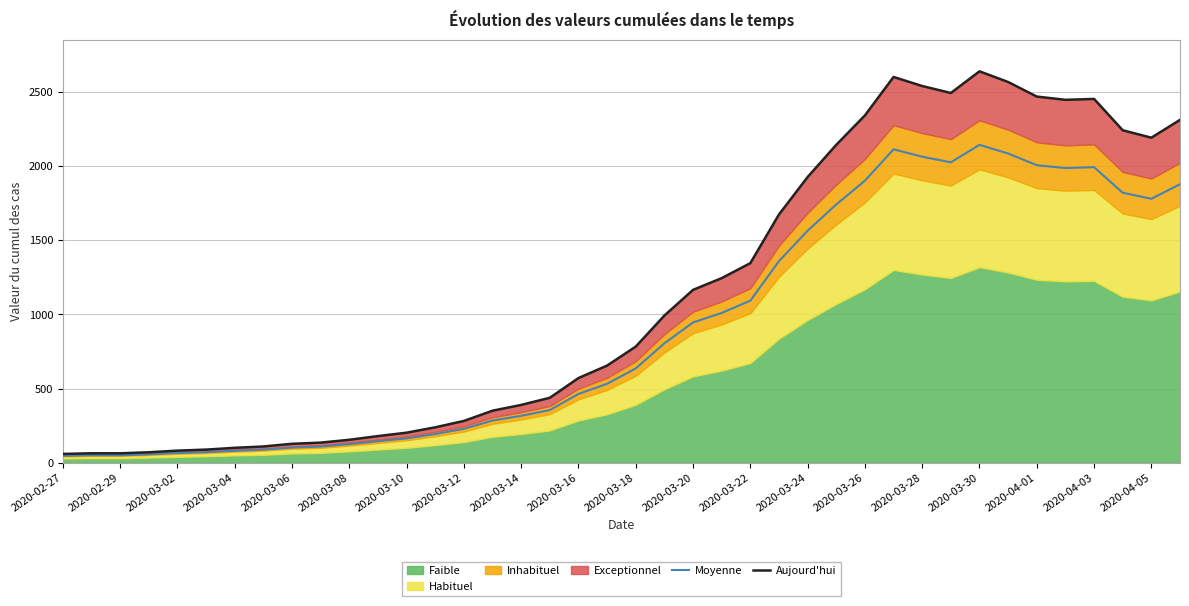

True or false: Moyenne and Aujourd'hui cross at least once.

False